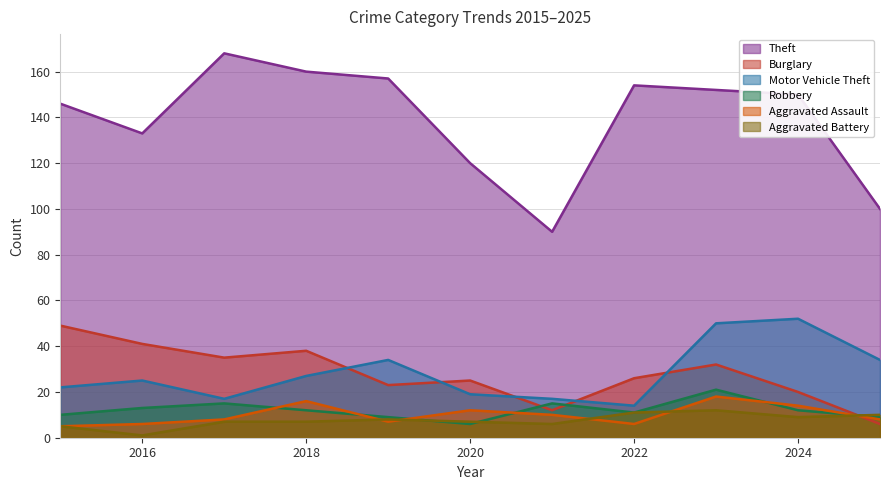

Reading right to left, extract all data points from this chart.

Theft: 2025=100	2024=150	2023=152	2022=154	2021=90	2020=120	2019=157	2018=160	2017=168	2016=133	2015=146
Burglary: 2025=6	2024=20	2023=32	2022=26	2021=12	2020=25	2019=23	2018=38	2017=35	2016=41	2015=49
Motor Vehicle Theft: 2025=34	2024=52	2023=50	2022=14	2021=17	2020=19	2019=34	2018=27	2017=17	2016=25	2015=22
Robbery: 2025=9	2024=12	2023=21	2022=11	2021=15	2020=6	2019=9	2018=12	2017=15	2016=13	2015=10
Aggravated Assault: 2025=8	2024=14	2023=18	2022=6	2021=10	2020=12	2019=7	2018=16	2017=8	2016=6	2015=5
Aggravated Battery: 2025=10	2024=9	2023=12	2022=11	2021=6	2020=7	2019=8	2018=7	2017=7	2016=1	2015=5